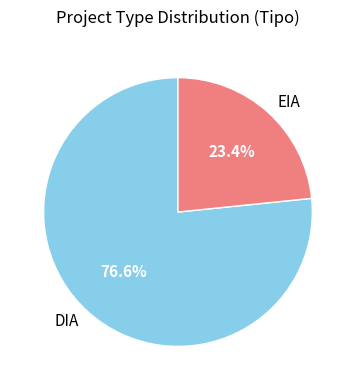

What is the largest slice in the pie chart?

DIA